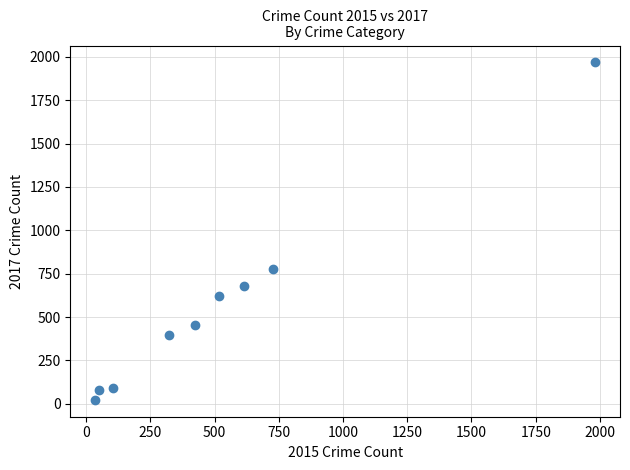

What is the range of Y values (max minus min)?

1945